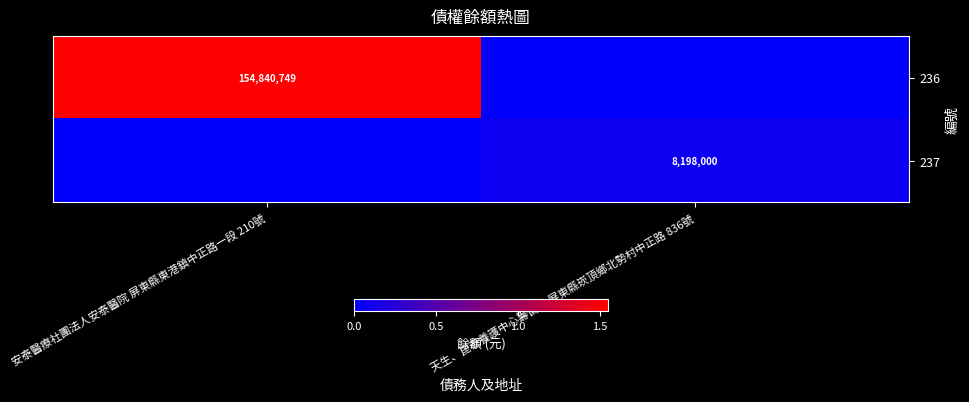

Is it true that 237 equals 8198000 at 天生、崑泰養護中心籌備處 屏東縣崁頂鄉北勢村中正路 836號?

True